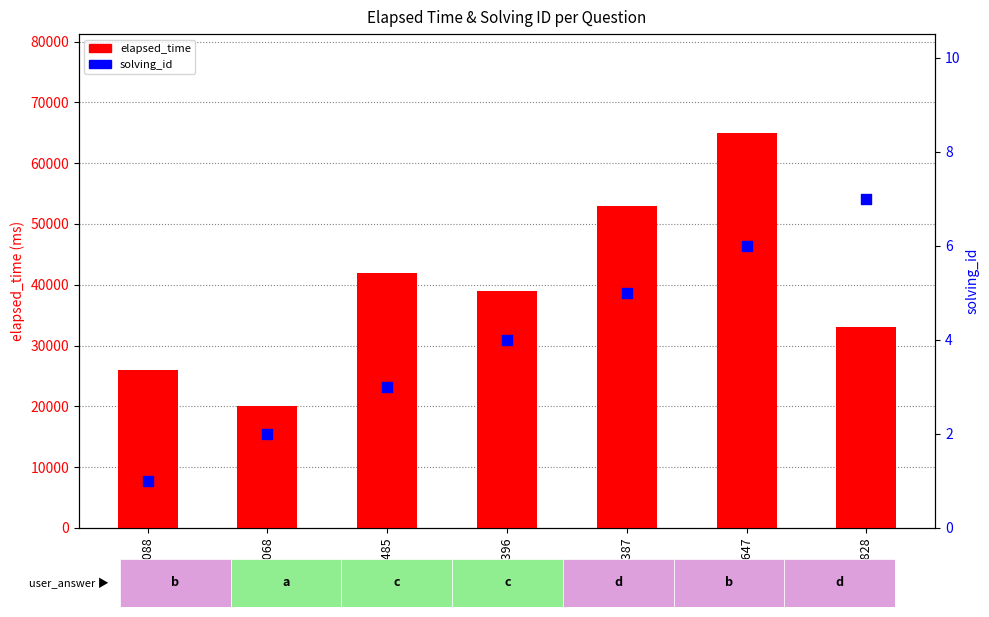

Which series has the widest spread of Y values?

elapsed_time